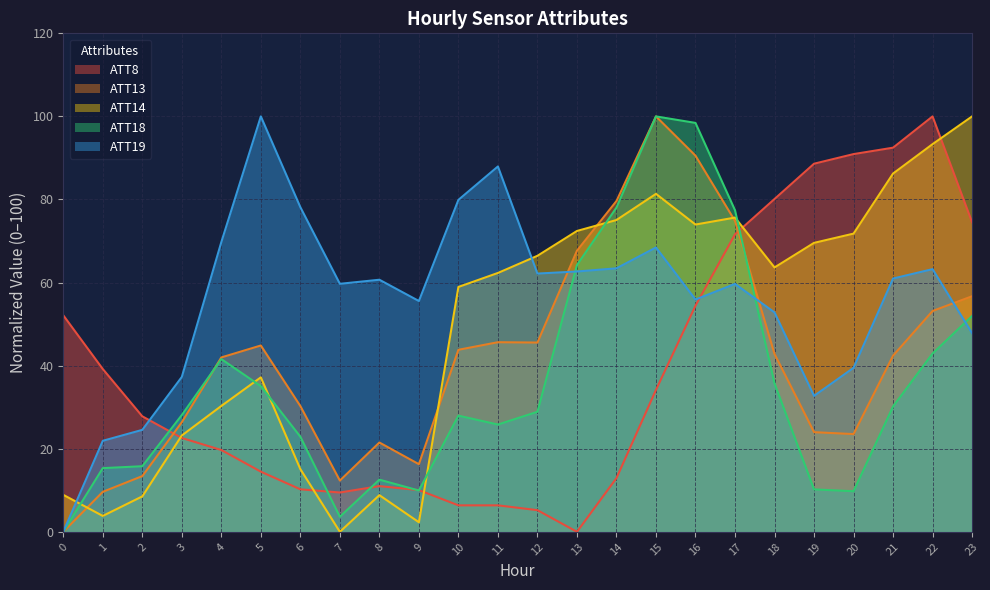

What is the value of the ATT8 point at the 19th from the left?

80.1